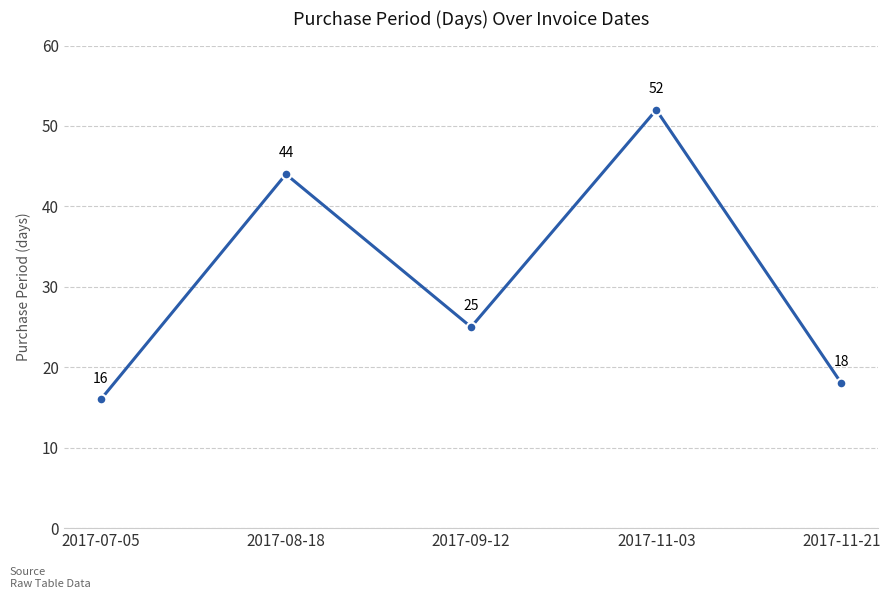

How many points are lower than both their immediate neighbors (excluding endpoints)?

1